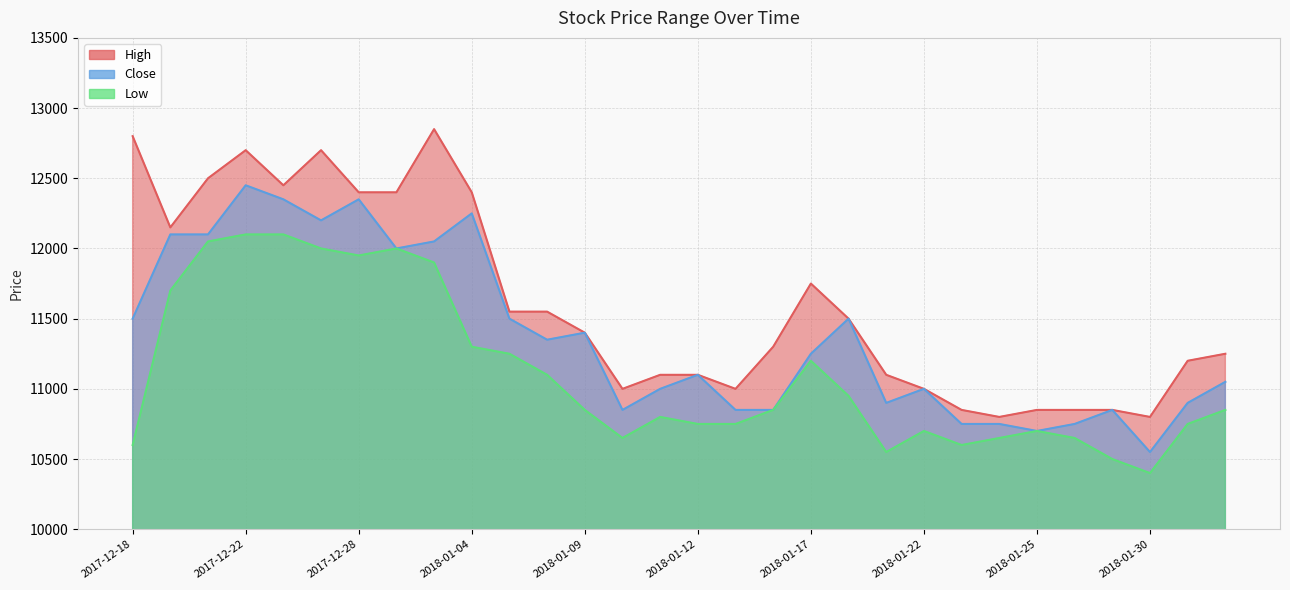

True or false: High and Low cross at least once.

False